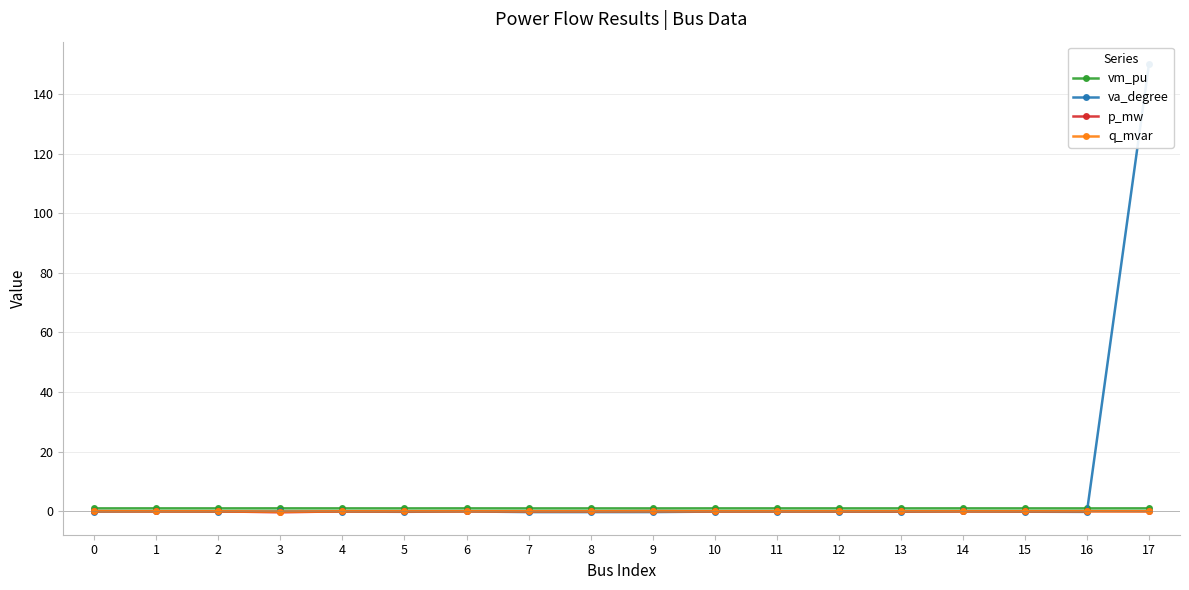

What is the difference between the second highest and minimum values in the p_mw series?

0.4